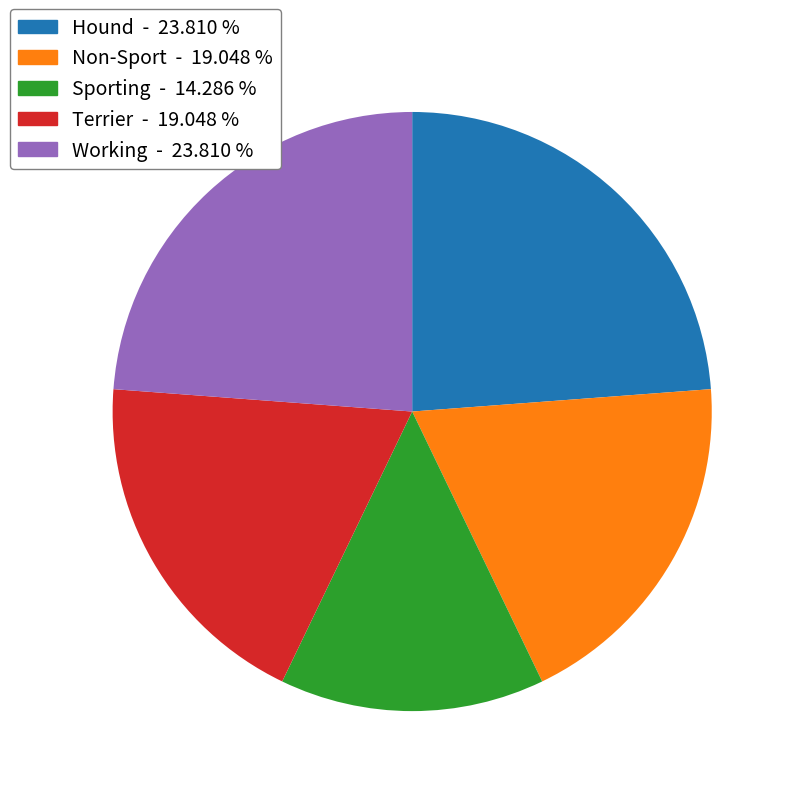

Is there a majority slice in this chart?

No